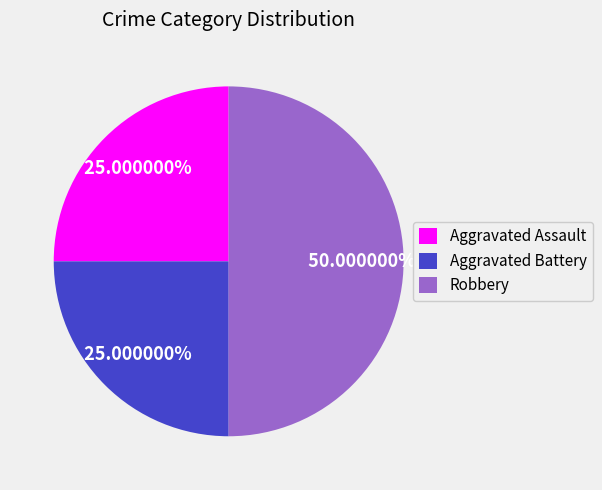

True or false: Robbery accounts for 50% of the total.

True